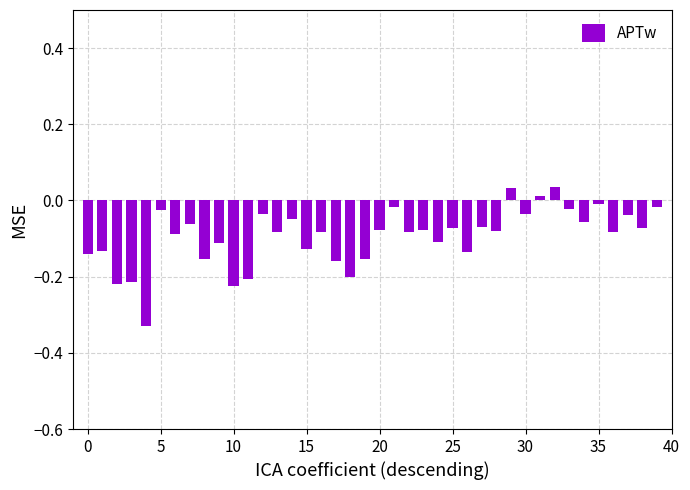

What is the sum of all values?

-3.8